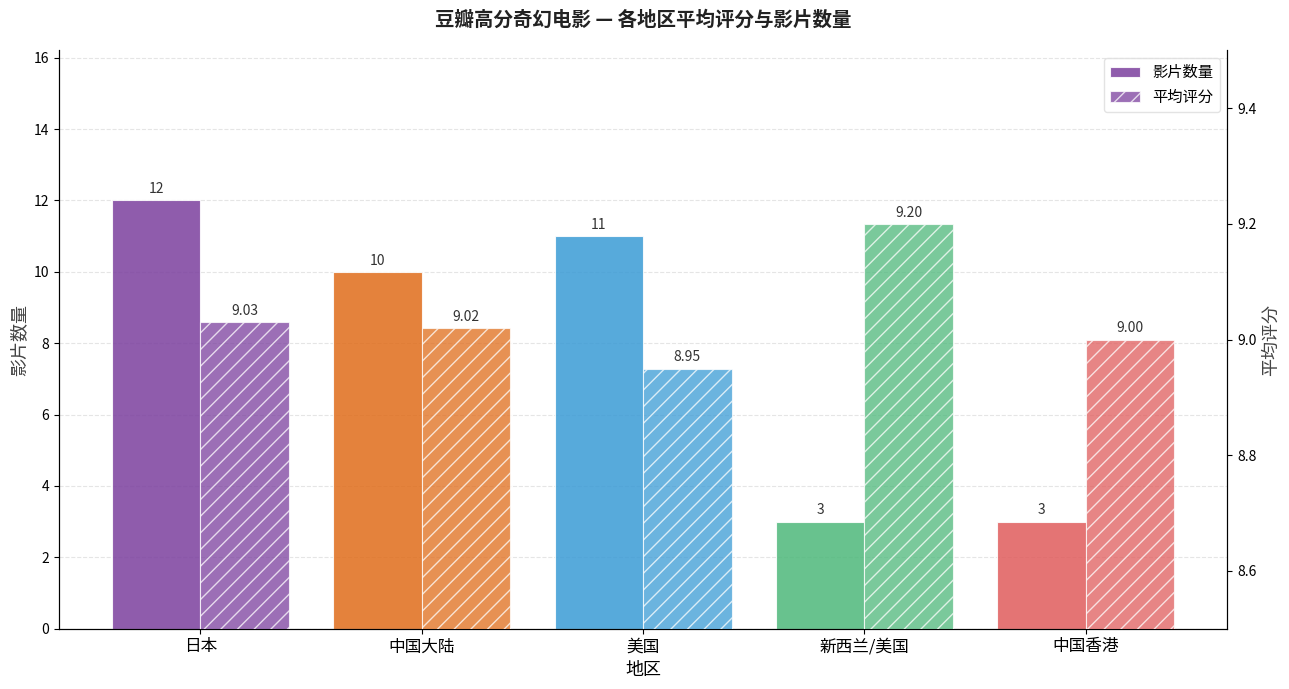

How many groups of bars are there?

5